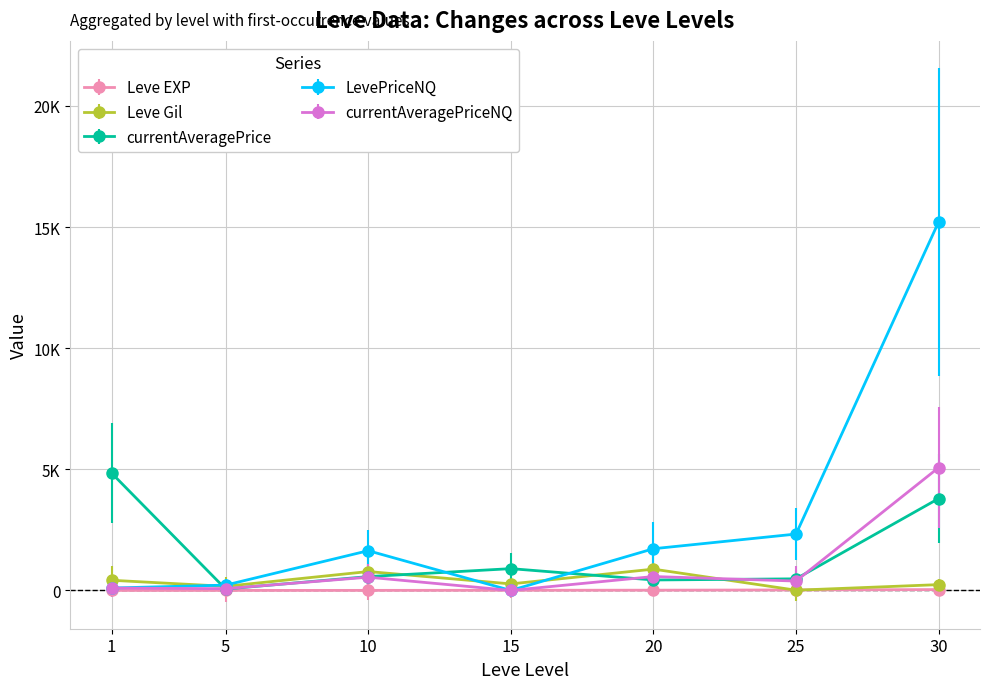

What are all the series names shown in the legend?

Leve EXP, Leve Gil, currentAveragePrice, LevePriceNQ, currentAveragePriceNQ